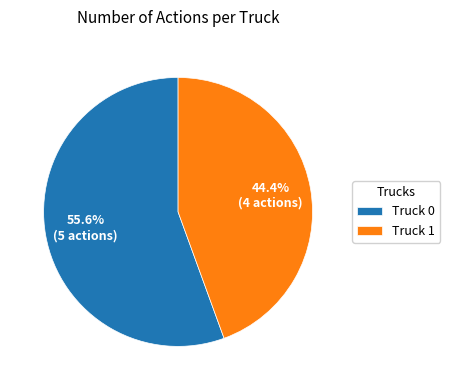

Combined, what portion of the pie is Truck 1 and Truck 0?

100.0%